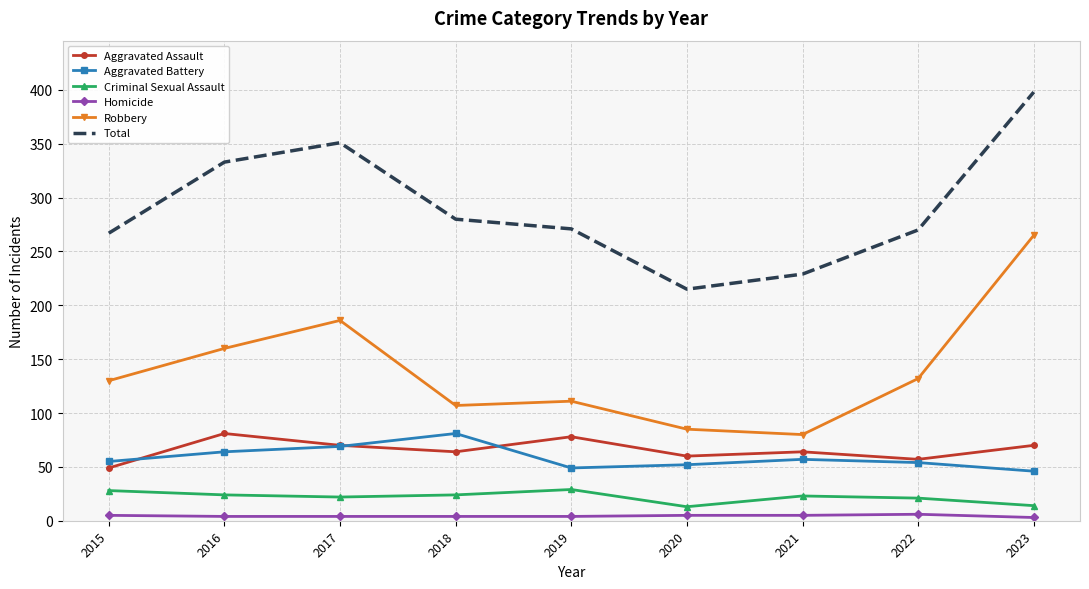

True or false: Aggravated Assault and Total cross at least once.

False